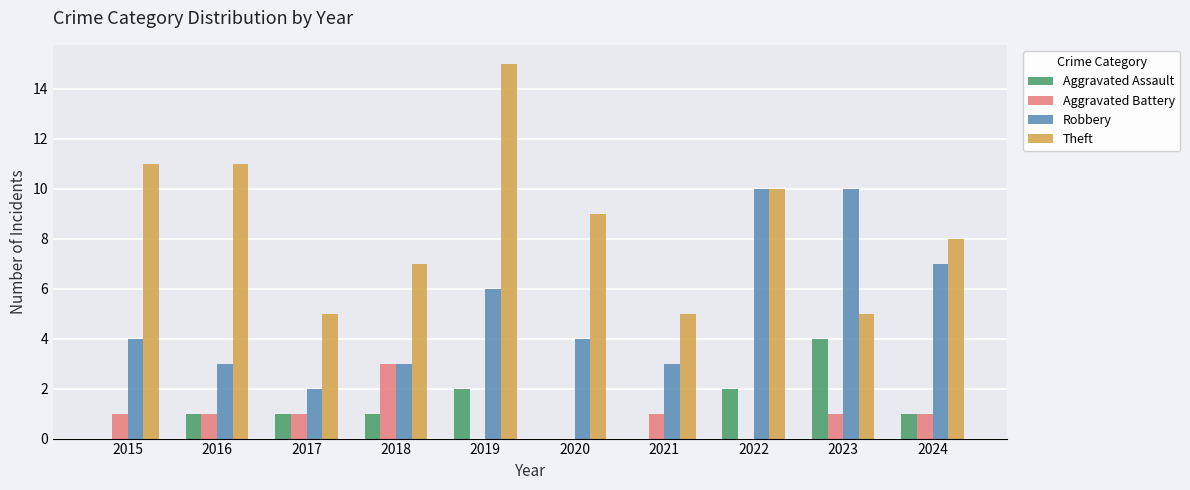

Which label corresponds to the largest value in the chart?

2019